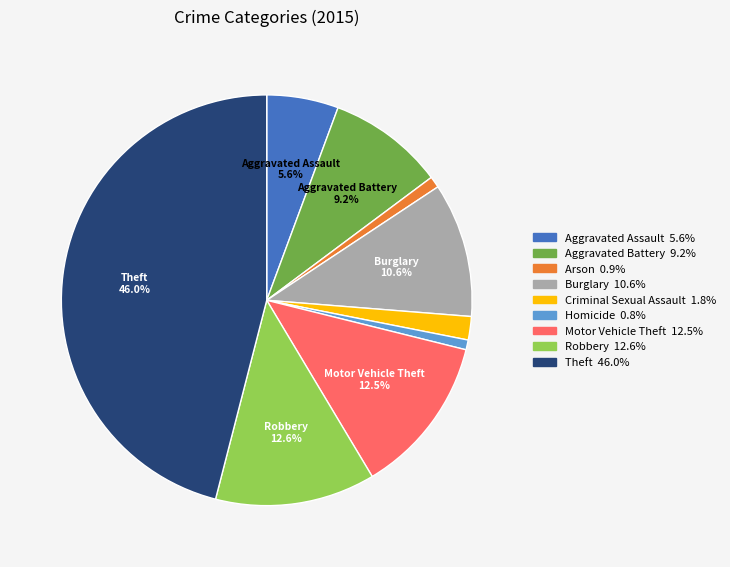

To the nearest percent, what is the difference between the Theft and Homicide slice percentages?

45%